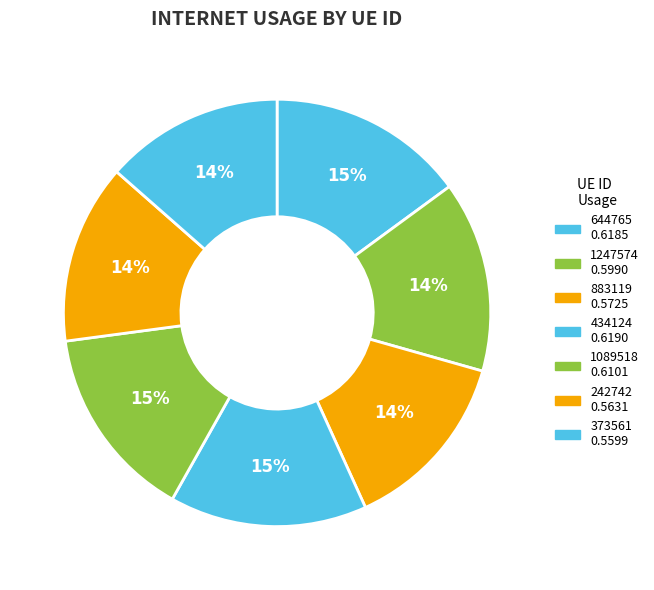

Is there a majority slice in this chart?

No